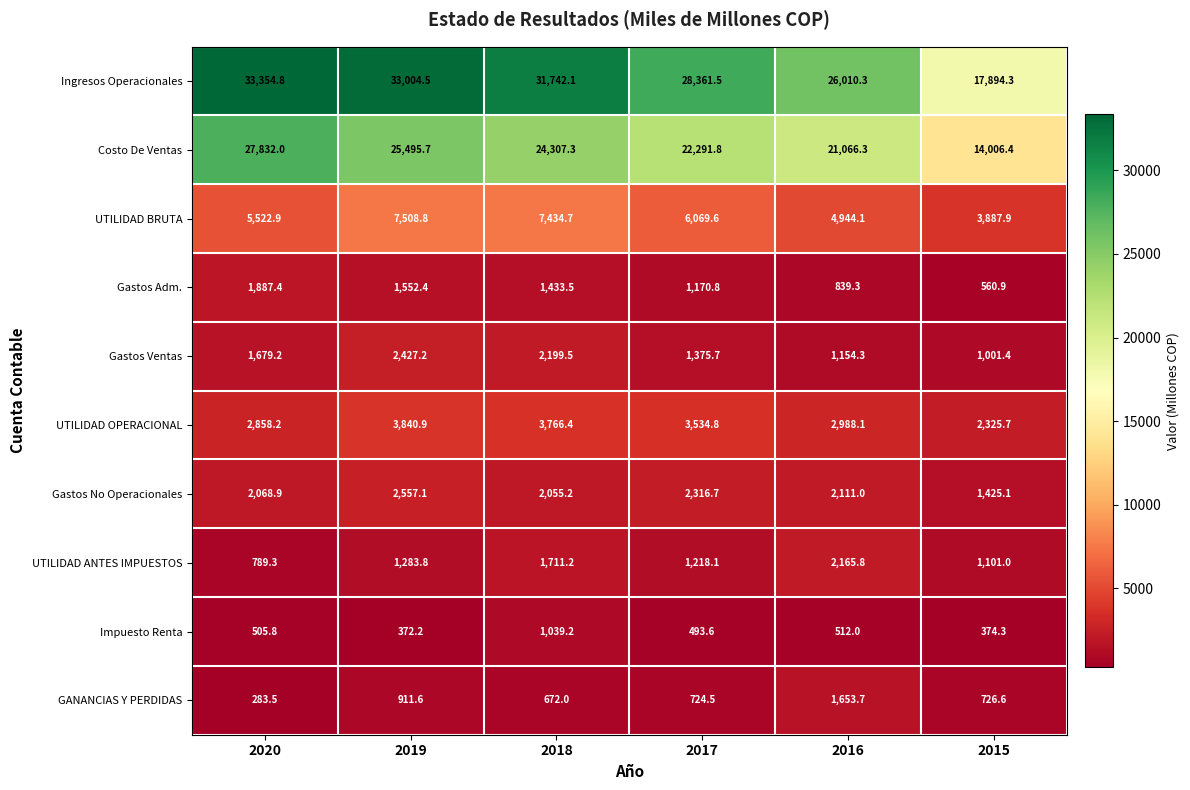

True or false: UTILIDAD OPERACIONAL has a value of 2325.7 at 2015.

True